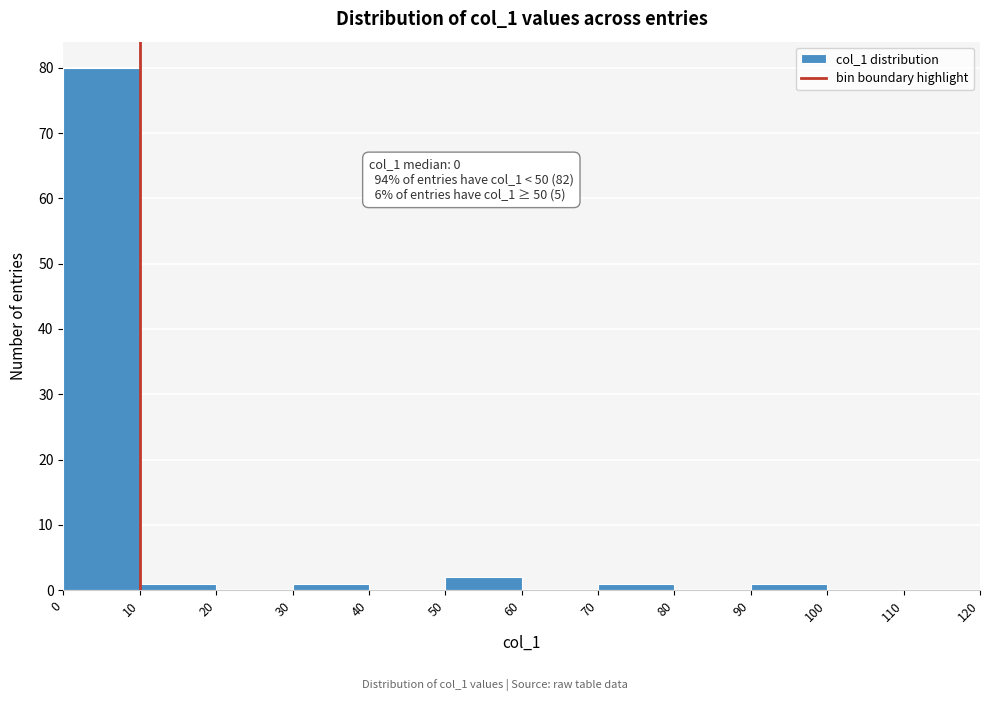

Over which range of the x-axis is the bar tallest?

0 to 10